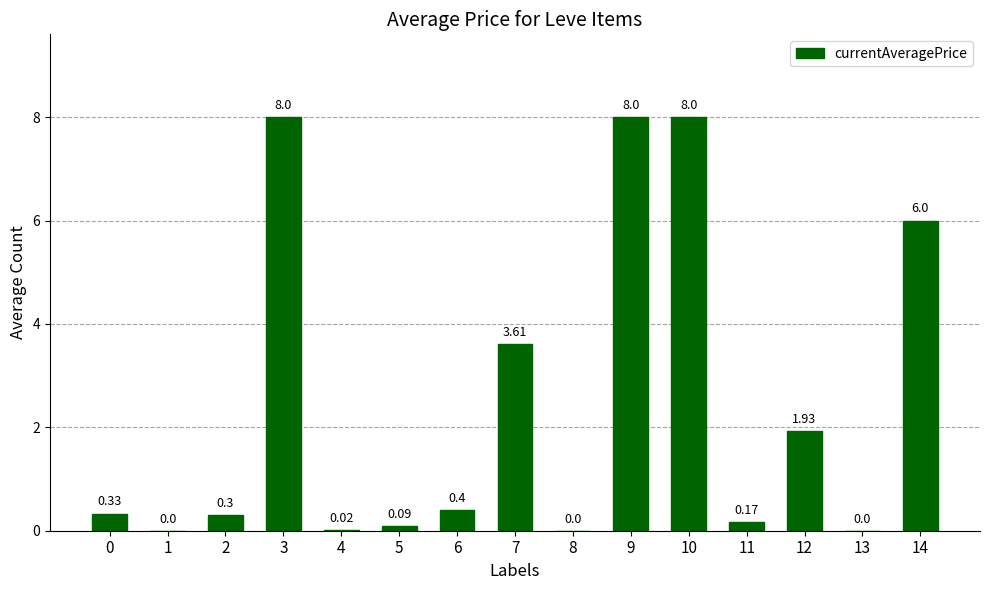

At which category does the chart reach its peak across all series?

10